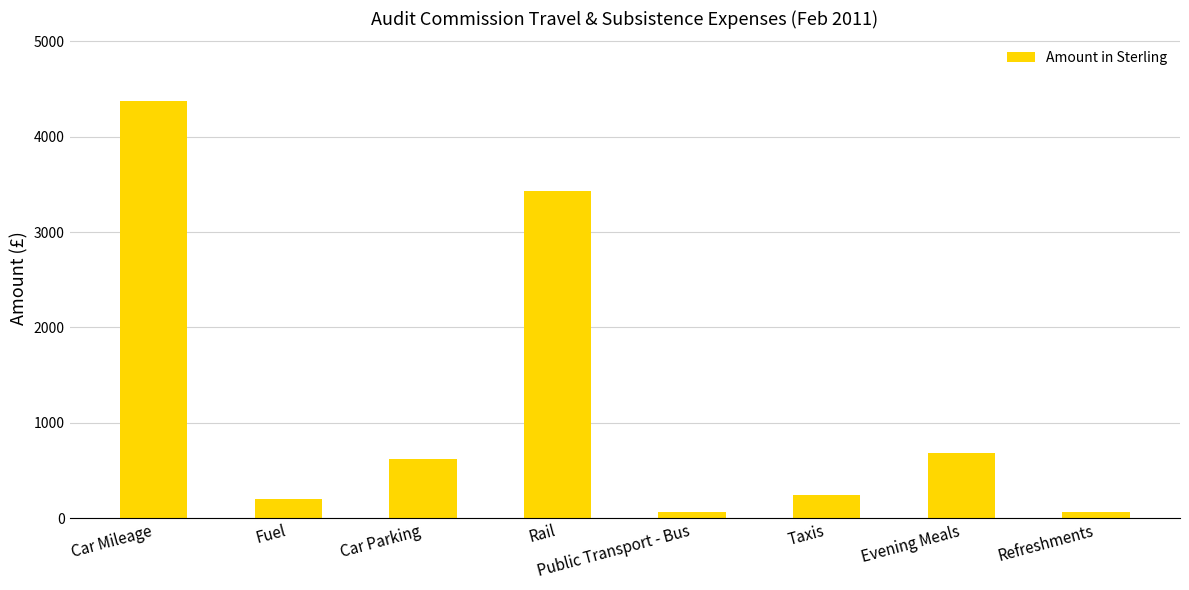

Which has a higher value, Evening Meals or Refreshments?

Evening Meals